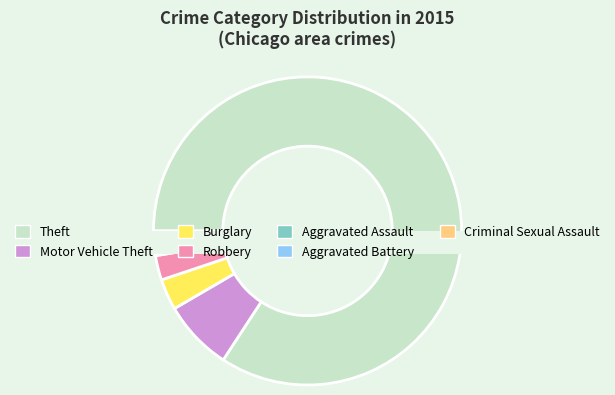

To the nearest percent, what is the difference between the largest and smallest slice percentages?

84%